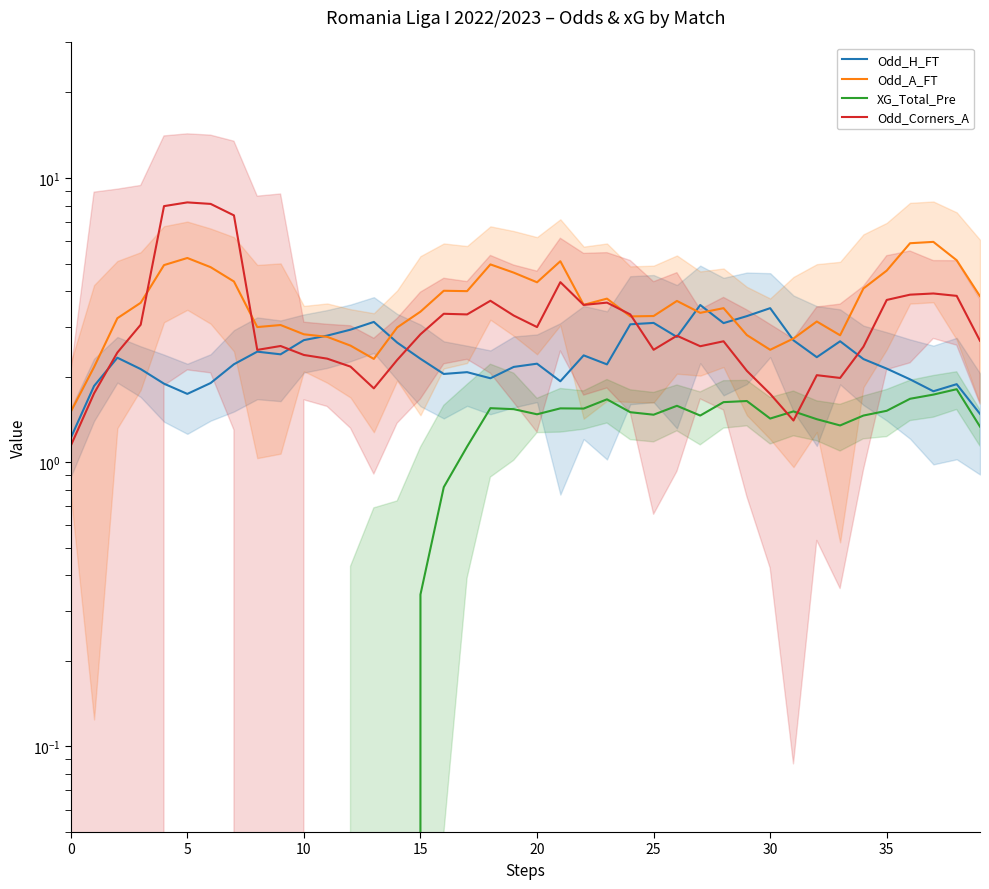

What is the maximum value shown in the chart?

8.2